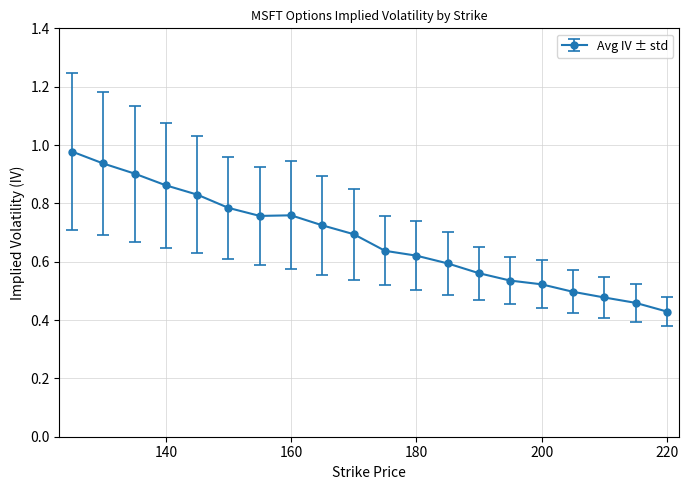

What is the sum of all values?

13.6